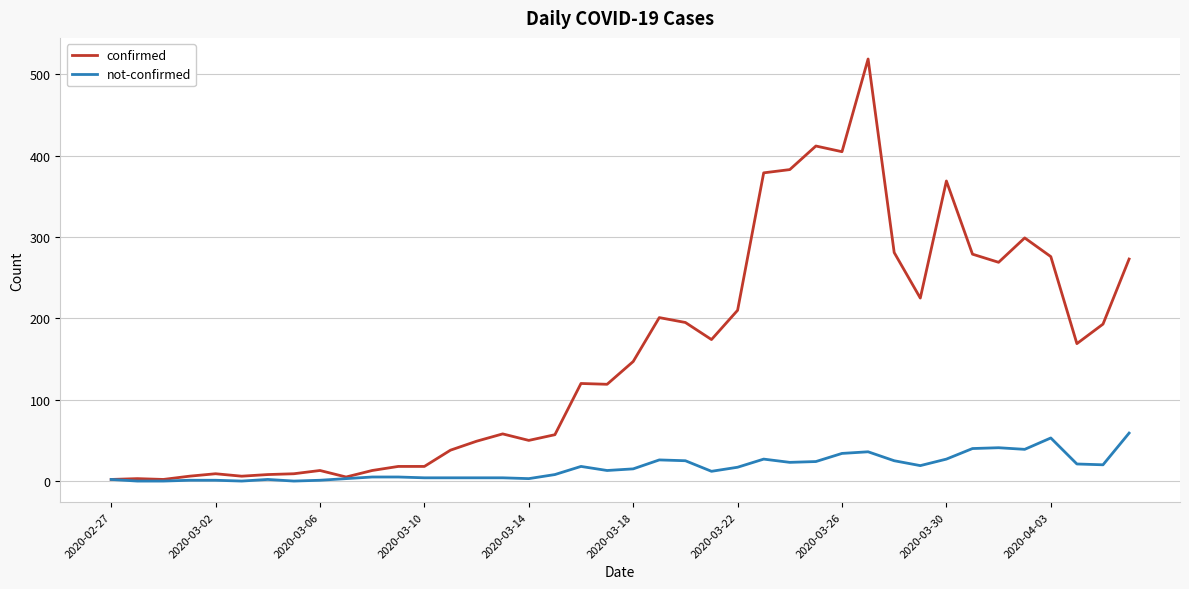

Which series has the widest spread of values?

confirmed